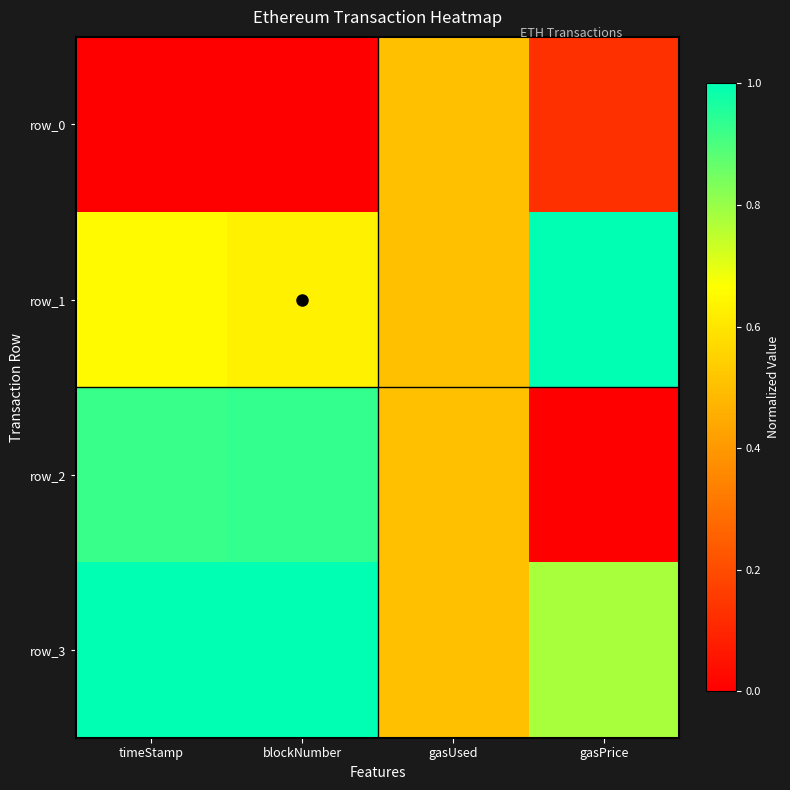

Which series has the largest total across all categories?

row_3